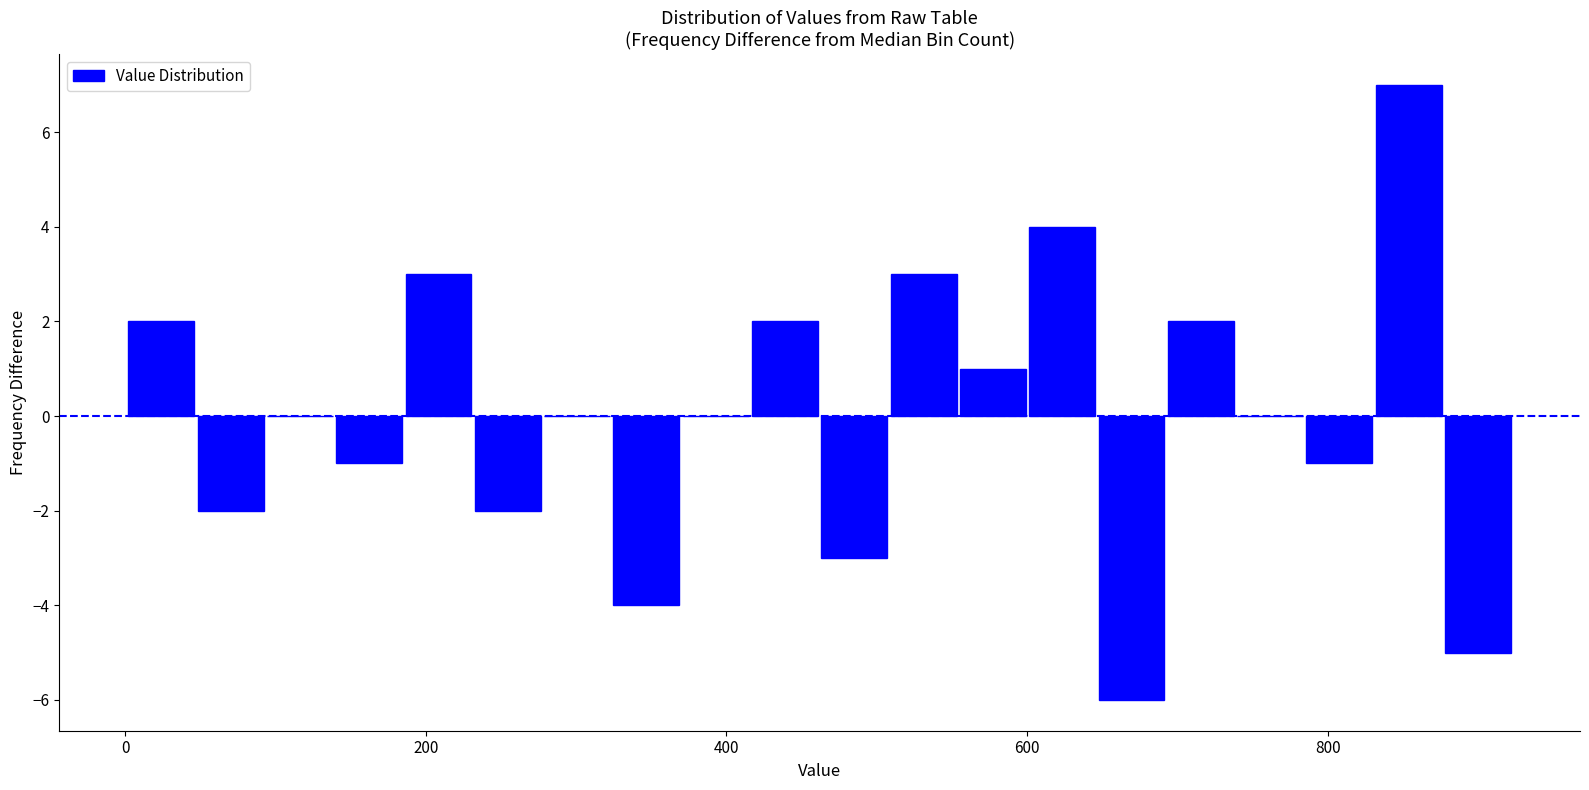

Read against the x-axis, roughly where is the centre of the tallest bar?

860